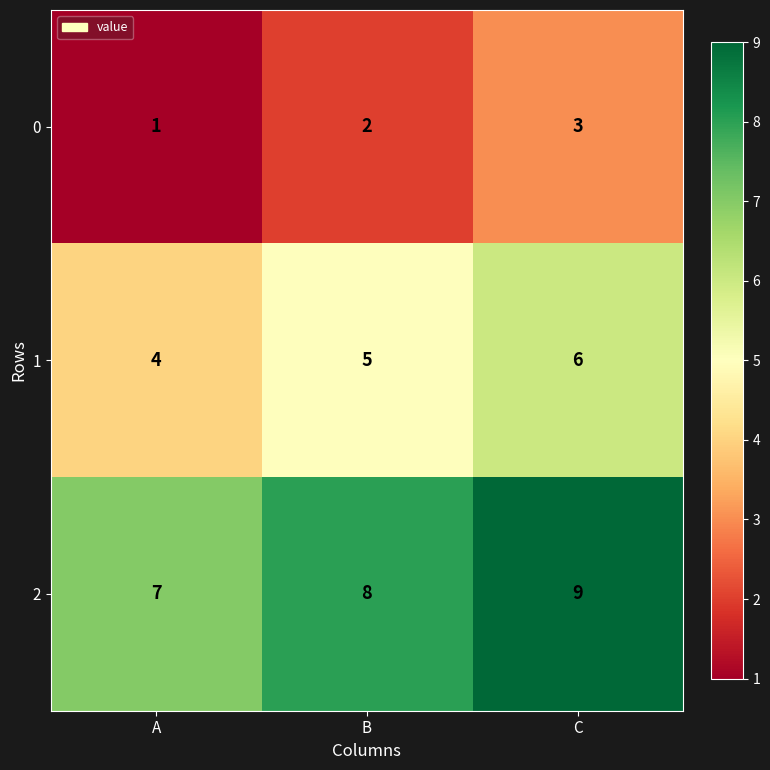

At which label is 2 closest to 8?

B